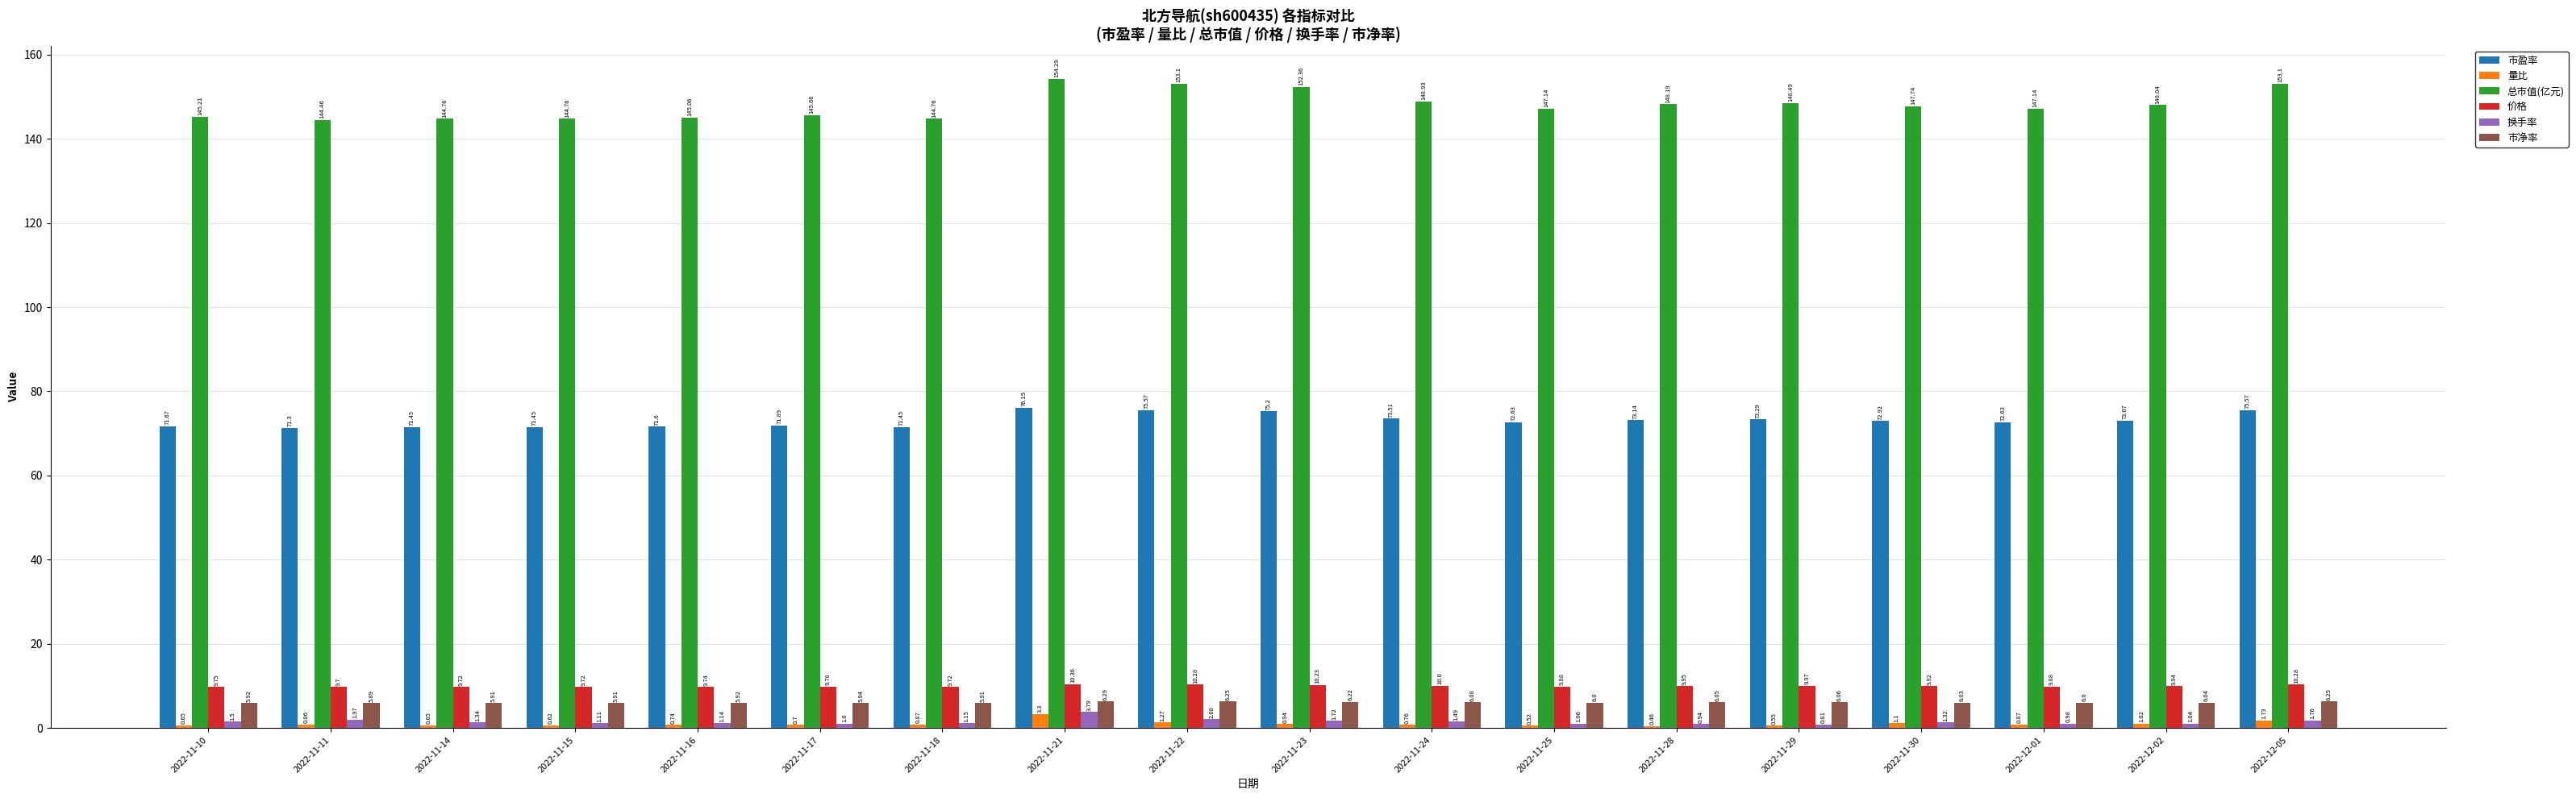

What is the sum of all 市盈率 values?

1314.5